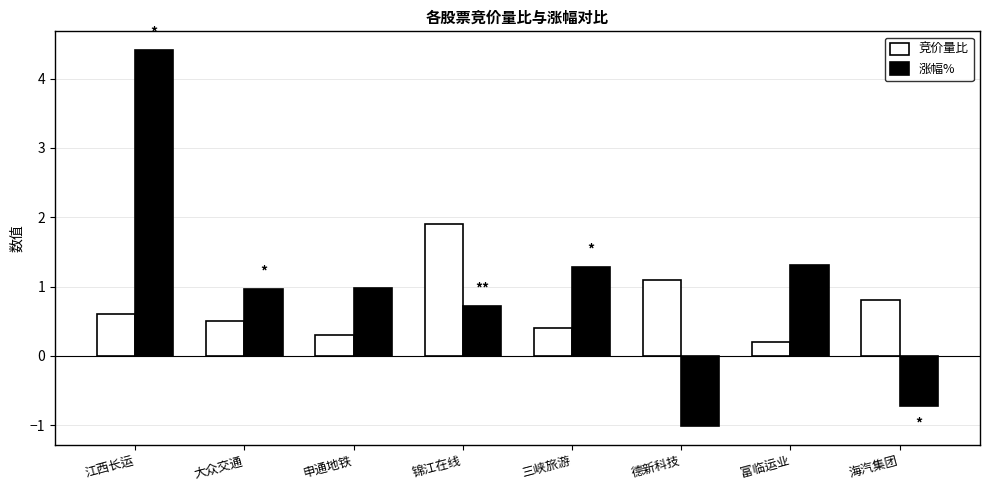

Reading left to right, extract all data points from this chart.

竞价量比: 0.6	0.5	0.3	1.9	0.4	1.1	0.2	0.8
涨幅%: 4.4	1.0	1.0	0.7	1.3	-1.0	1.3	-0.7